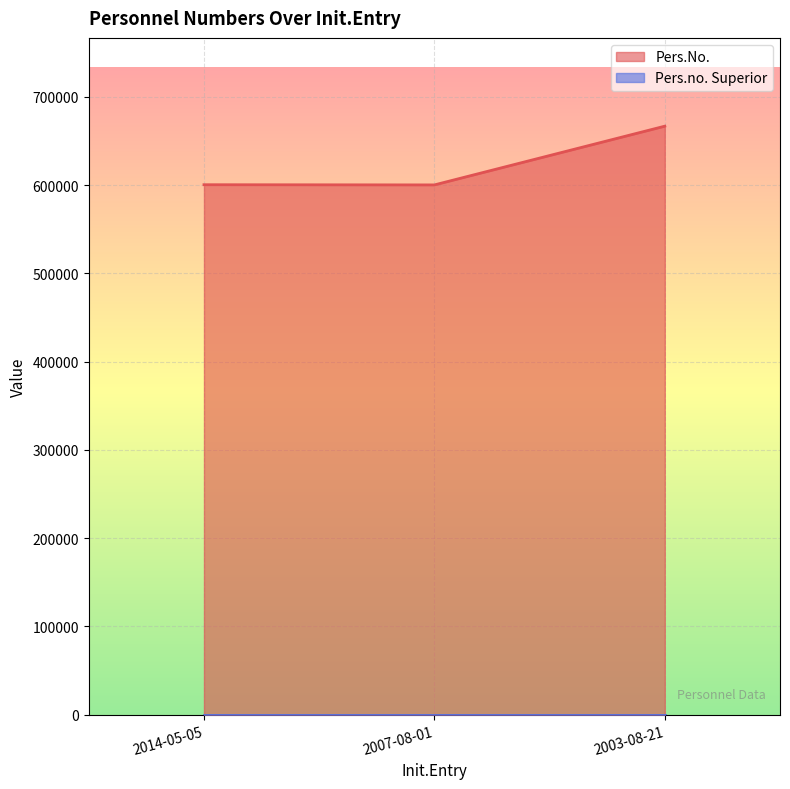

What is the label of the 2nd point from the right?

2007-08-01